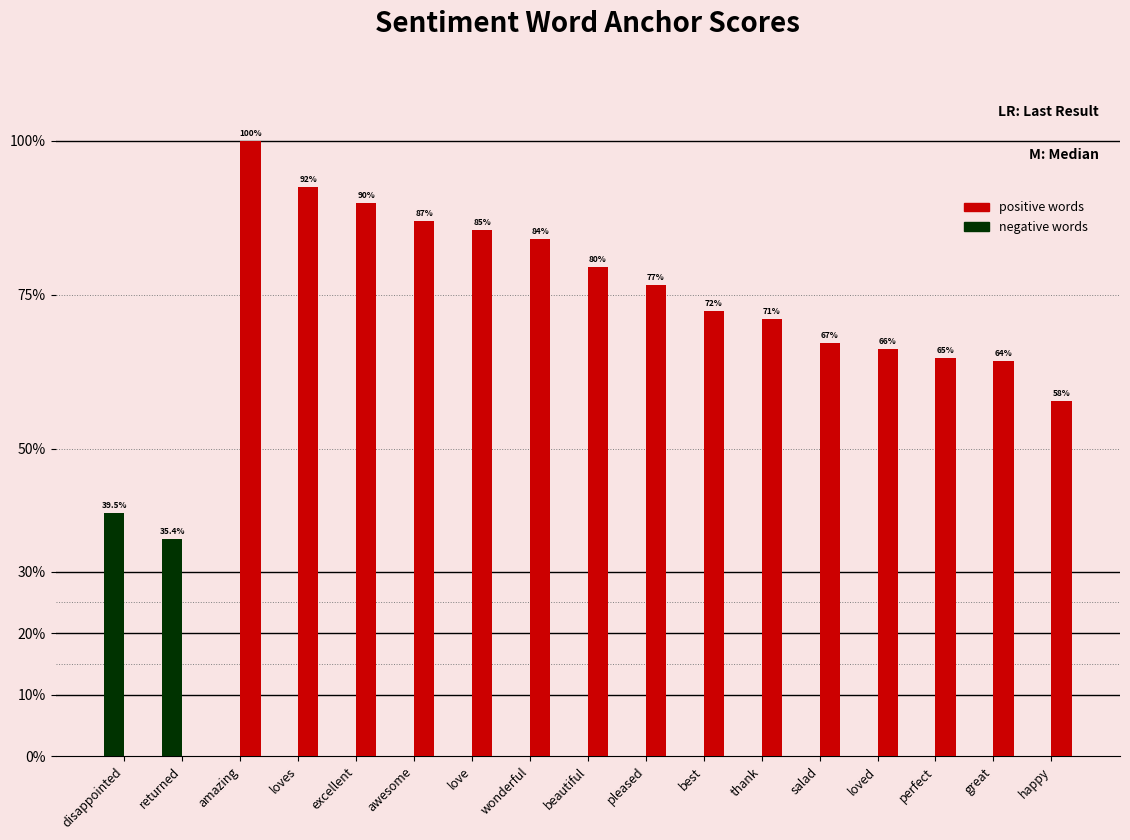

Does the chart contain stacked bars?

No